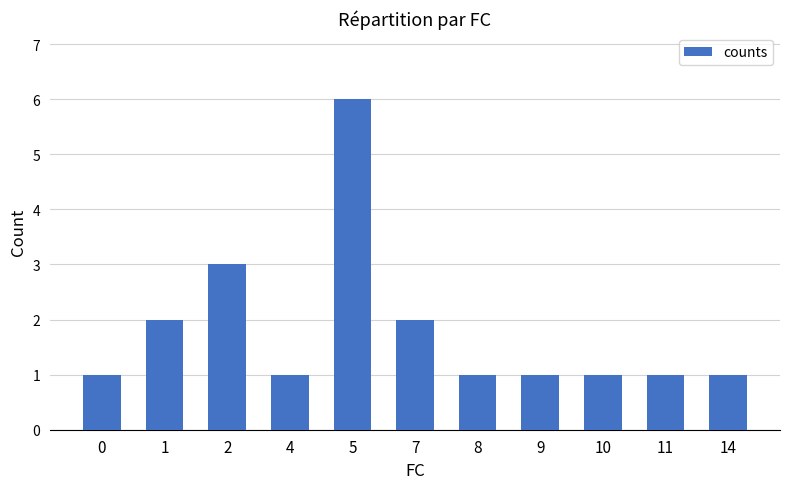

Are the bars horizontal?

No